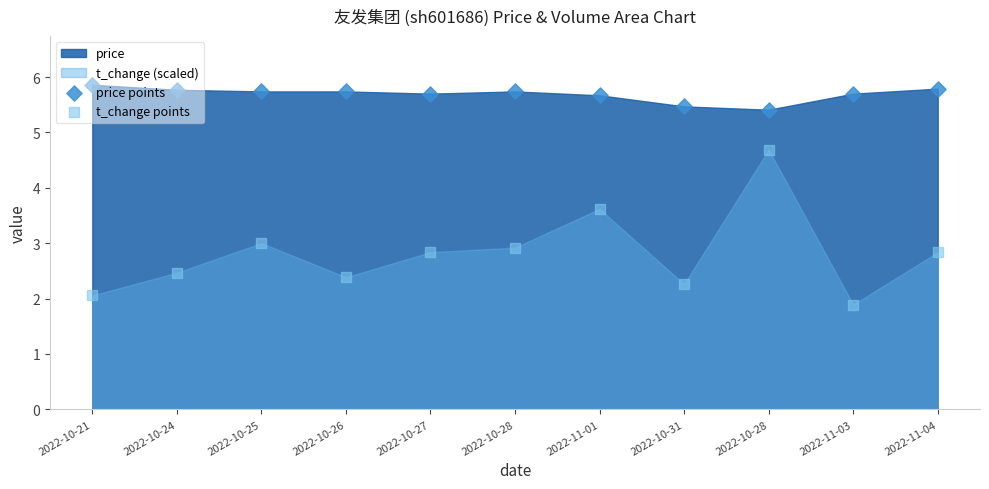

At which category is the sum across all series the highest?

2022-10-28